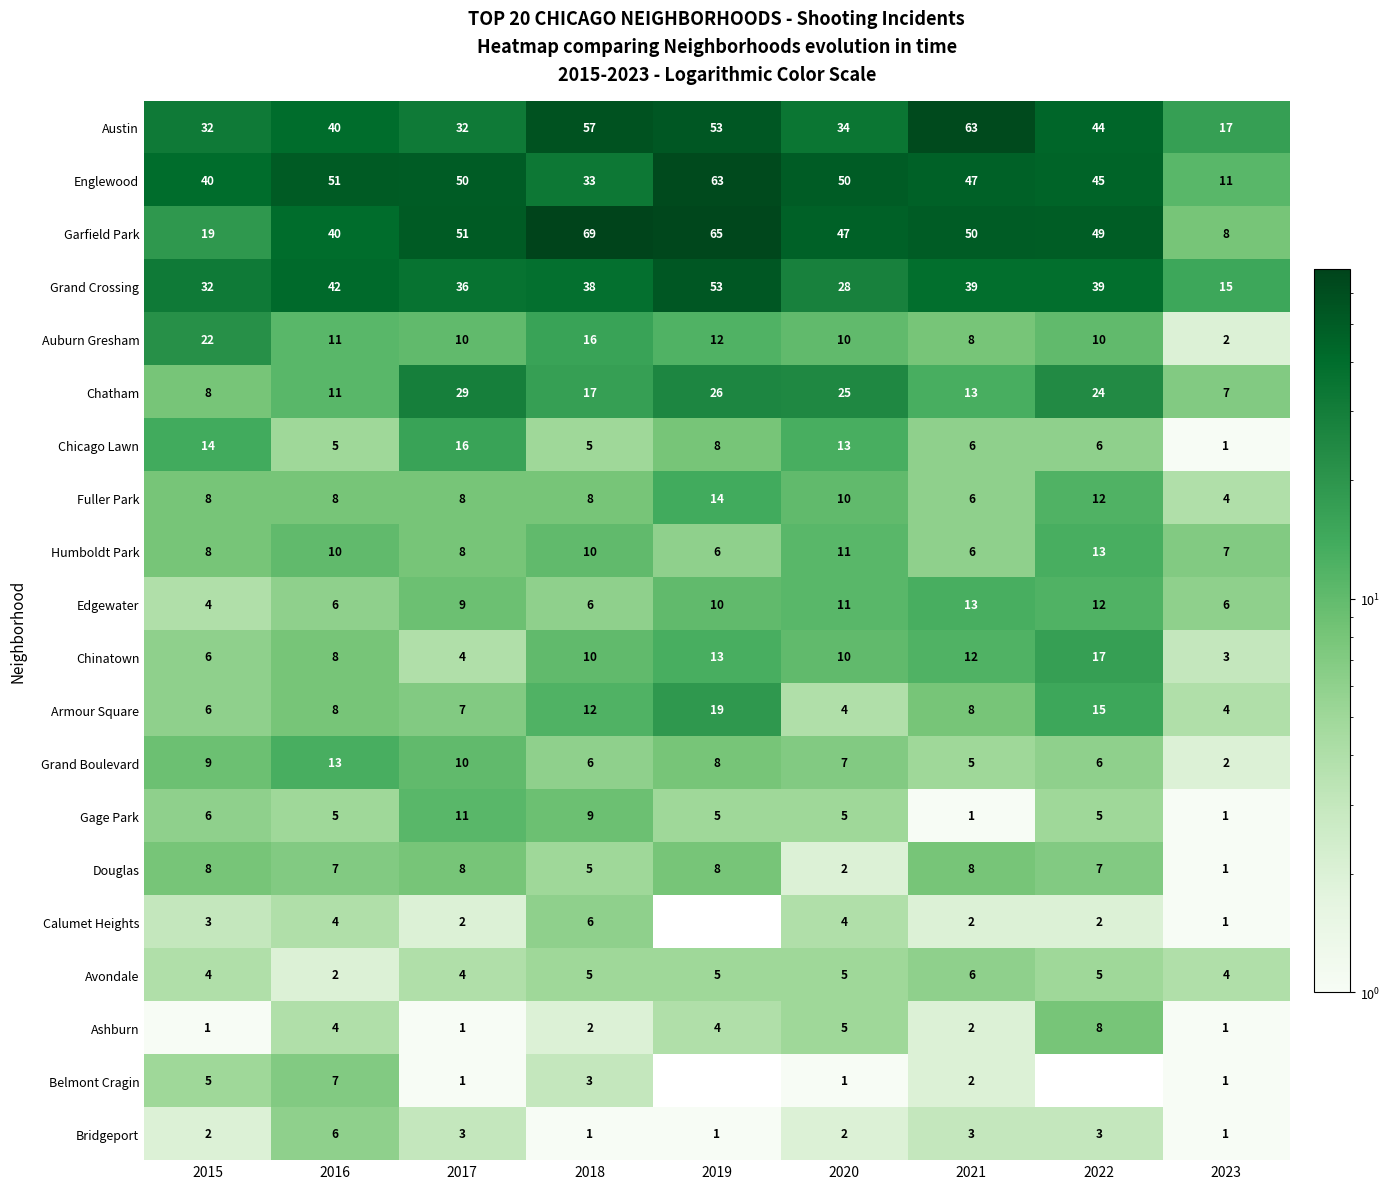

What is the total value across all series at 2018?

318